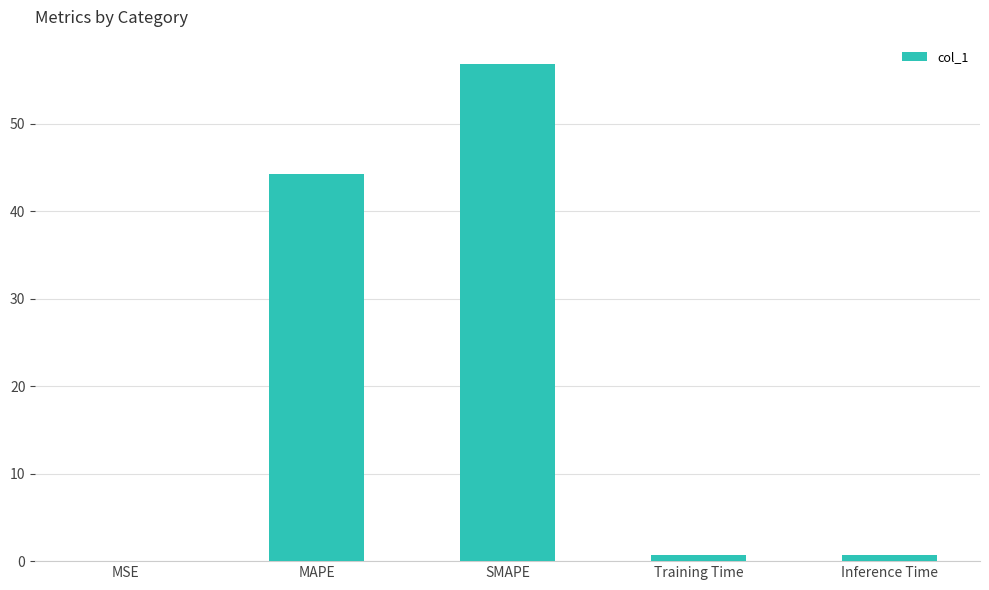

At which category does the chart reach its peak across all series?

SMAPE